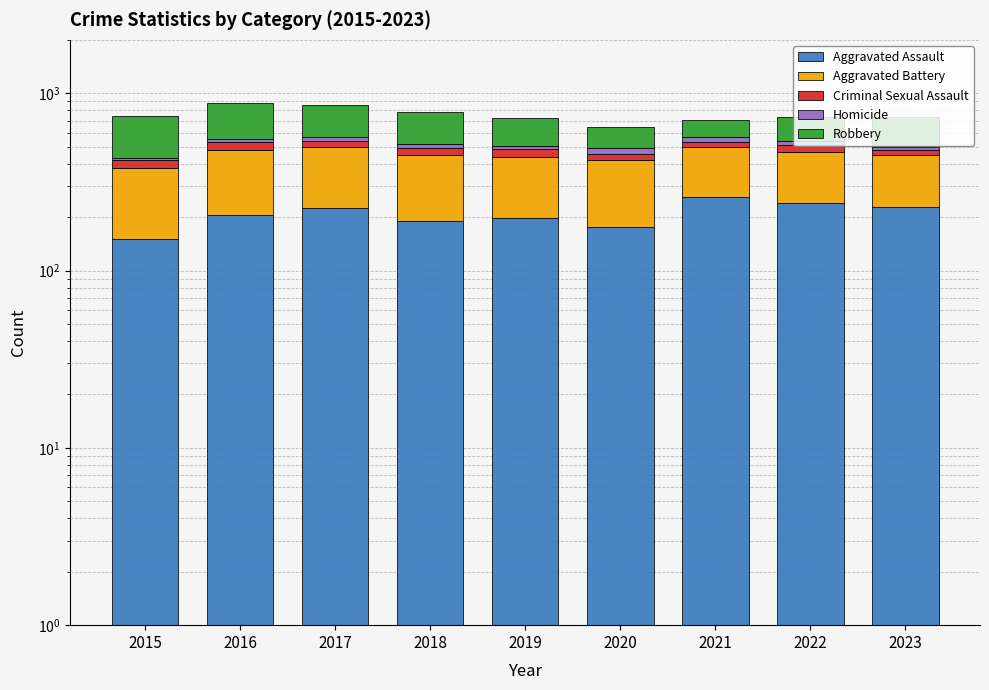

What is the total value across all series at 2018?

779